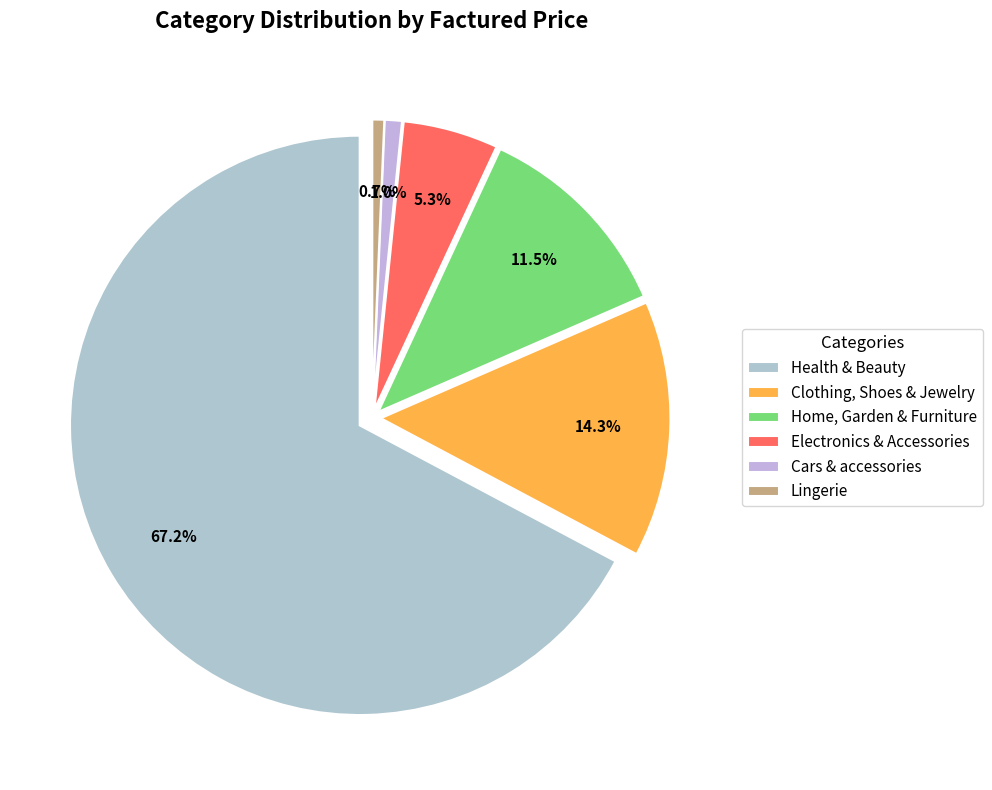

What percentage is the Clothing, Shoes & Jewelry slice, to the nearest percent?

14%